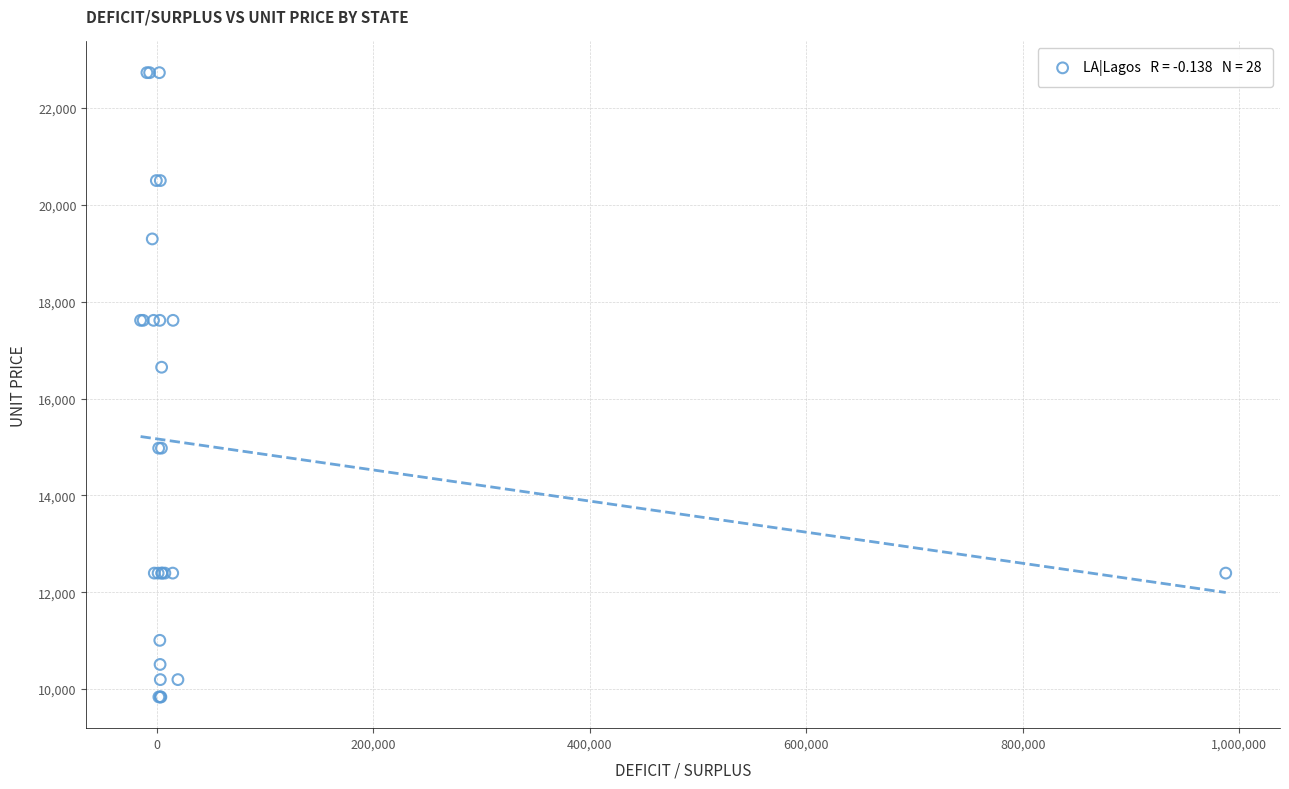

What Y value in the scatter plot is closest to 16283?

16646